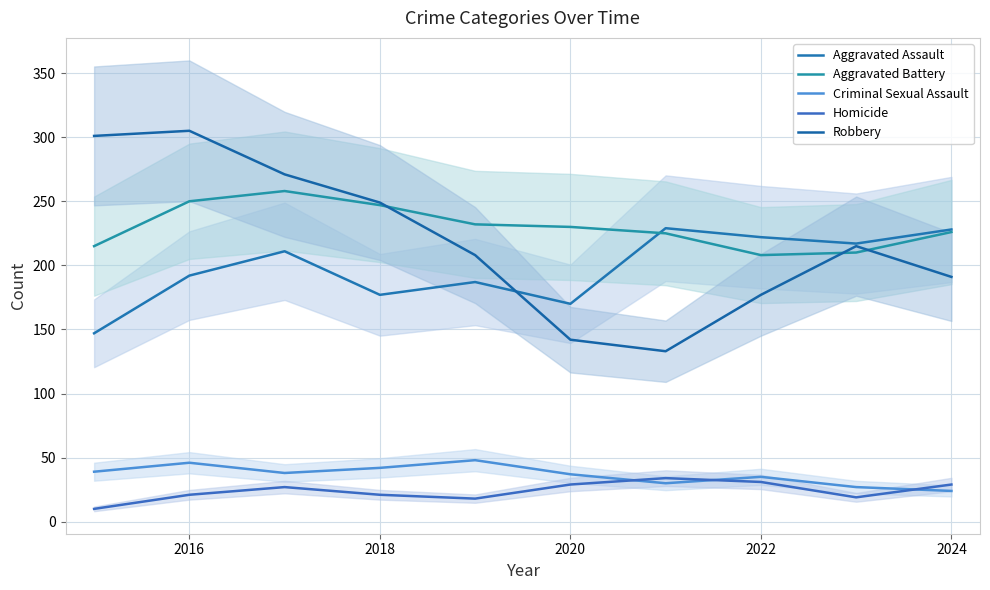

The Aggravated Assault series shows 368 at 2018. True or false?

False